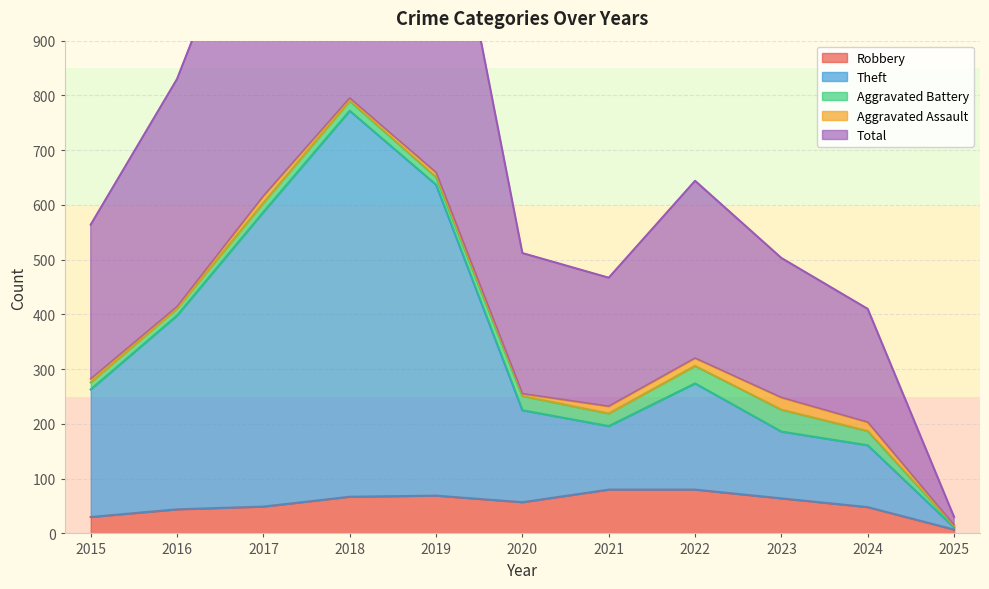

Count the number of categories in the chart.

11